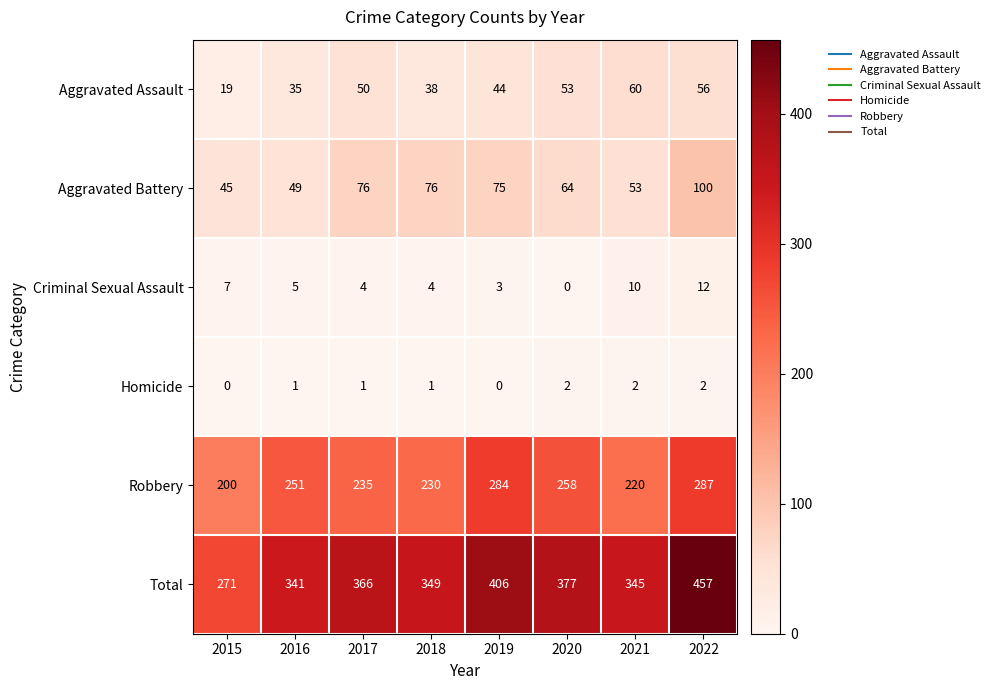

What value does the Criminal Sexual Assault series have at 2018, to the nearest 5?

5